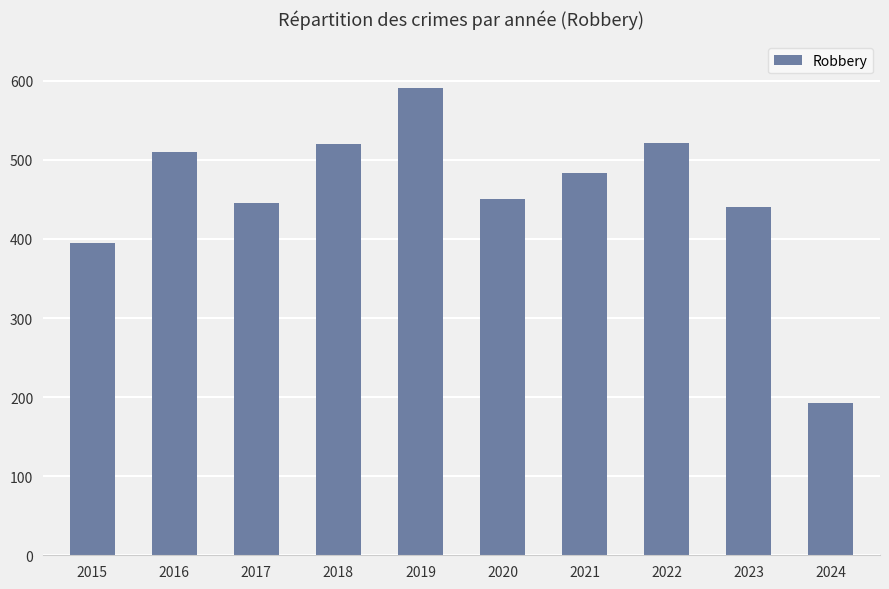

True or false: the data shows 777 at 2020.

False